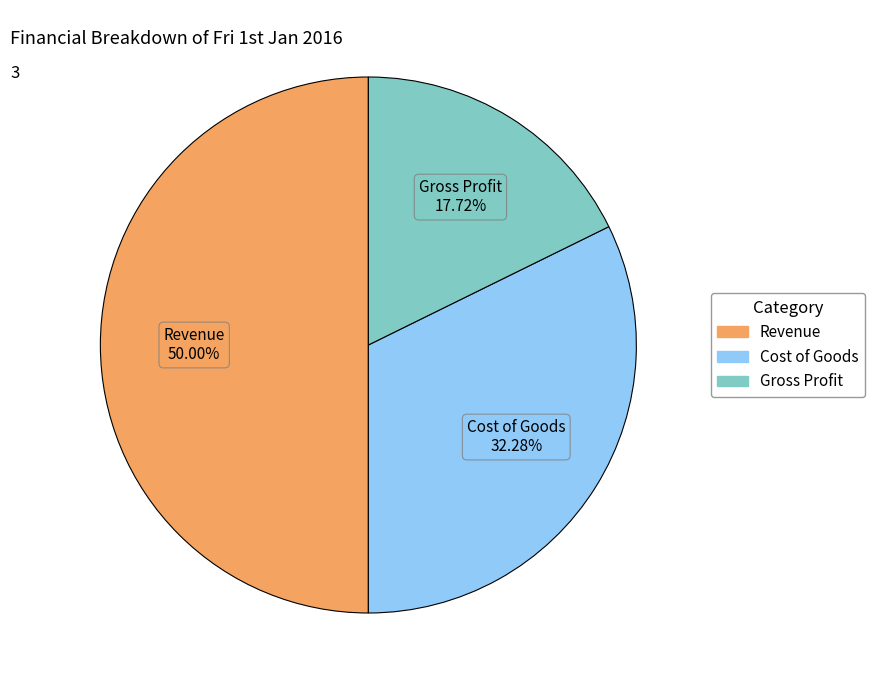

To the nearest percent, what is the average slice percentage?

33%